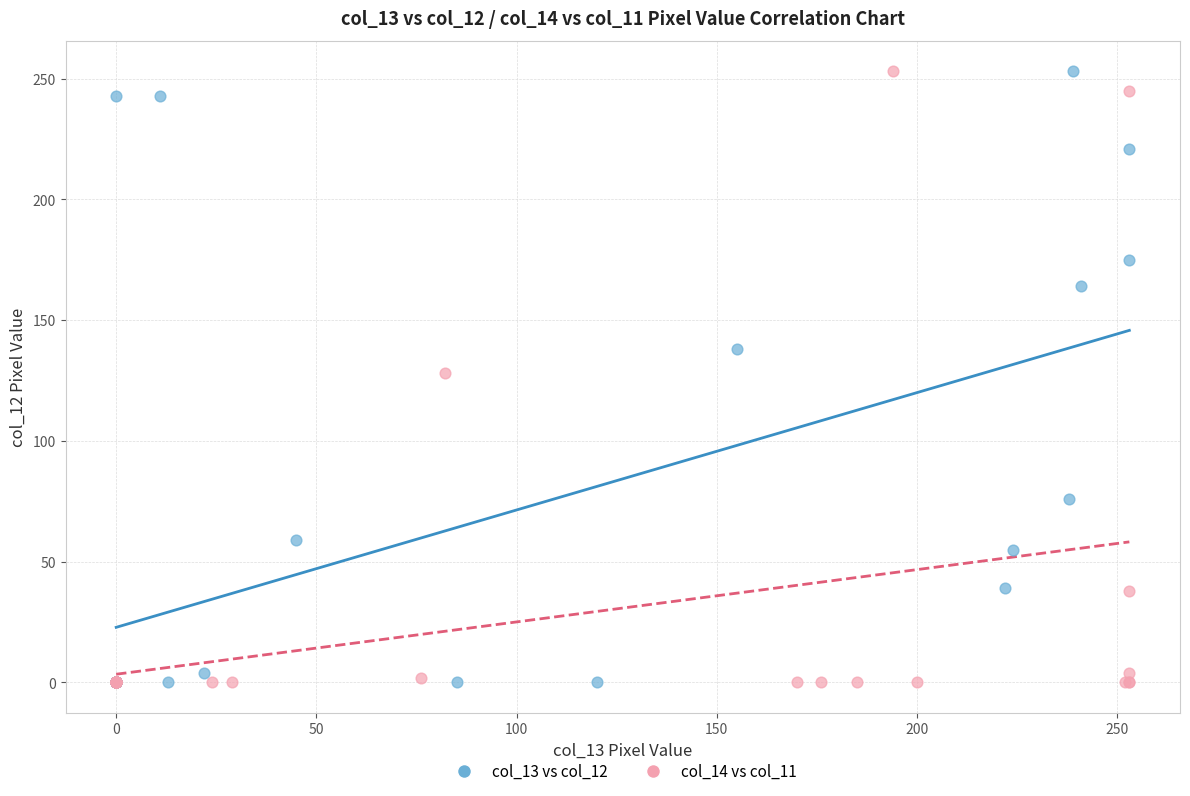

What are all the series names shown in the legend?

col_13 vs col_12, col_14 vs col_11